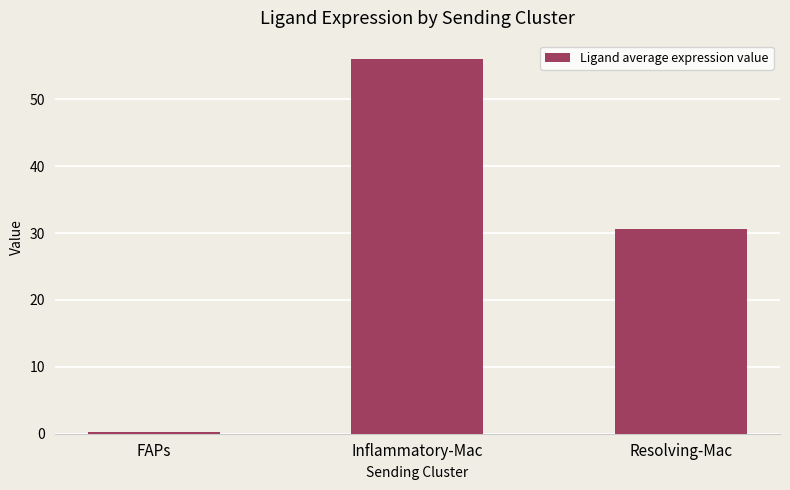

Does the chart contain any negative values?

No